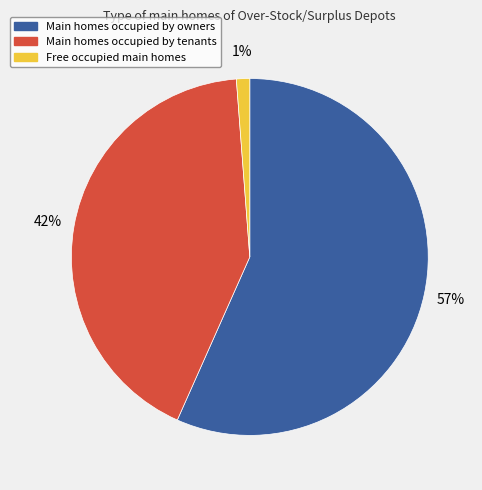

Is there any slice that represents more than half of the pie?

Yes